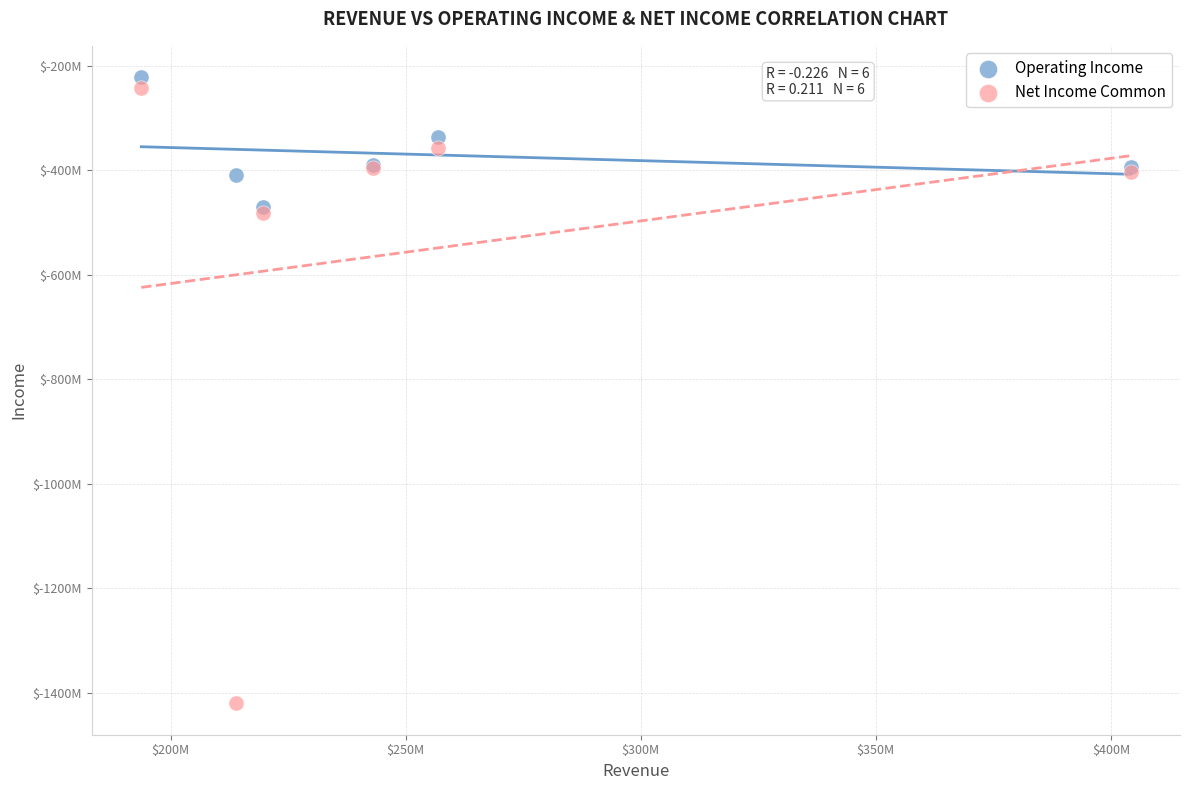

What are all the series names shown in the legend?

Operating Income, Net Income Common